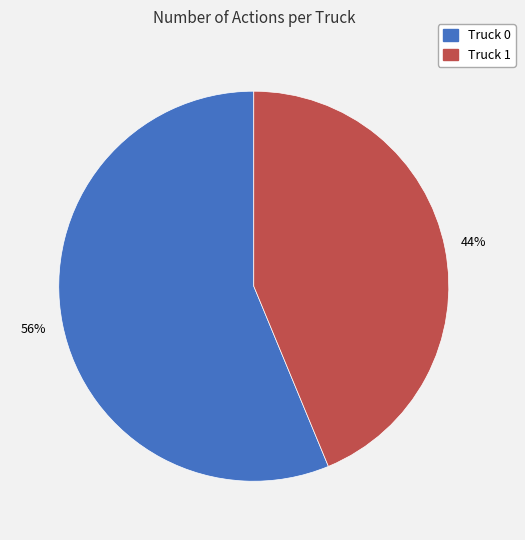

What percentage is the Truck 0 slice, to the nearest percent?

56%